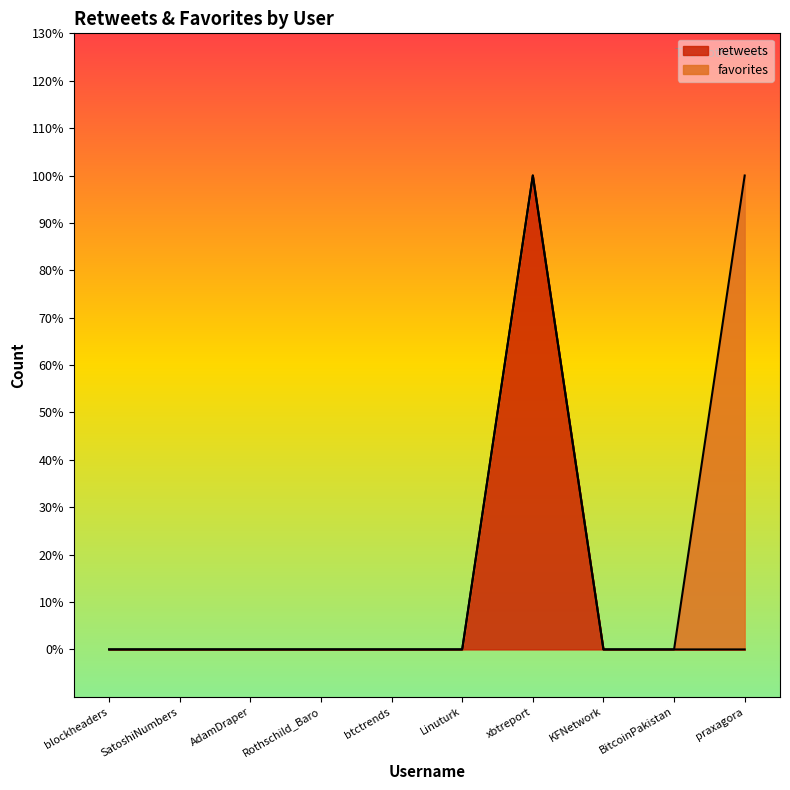

What is the label of the 5th point from the left?

btctrends